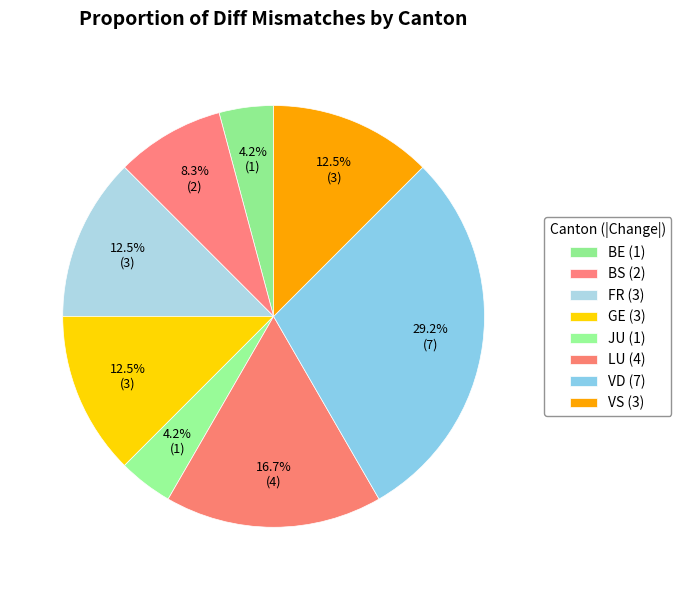

Count the number of slices in the pie.

8